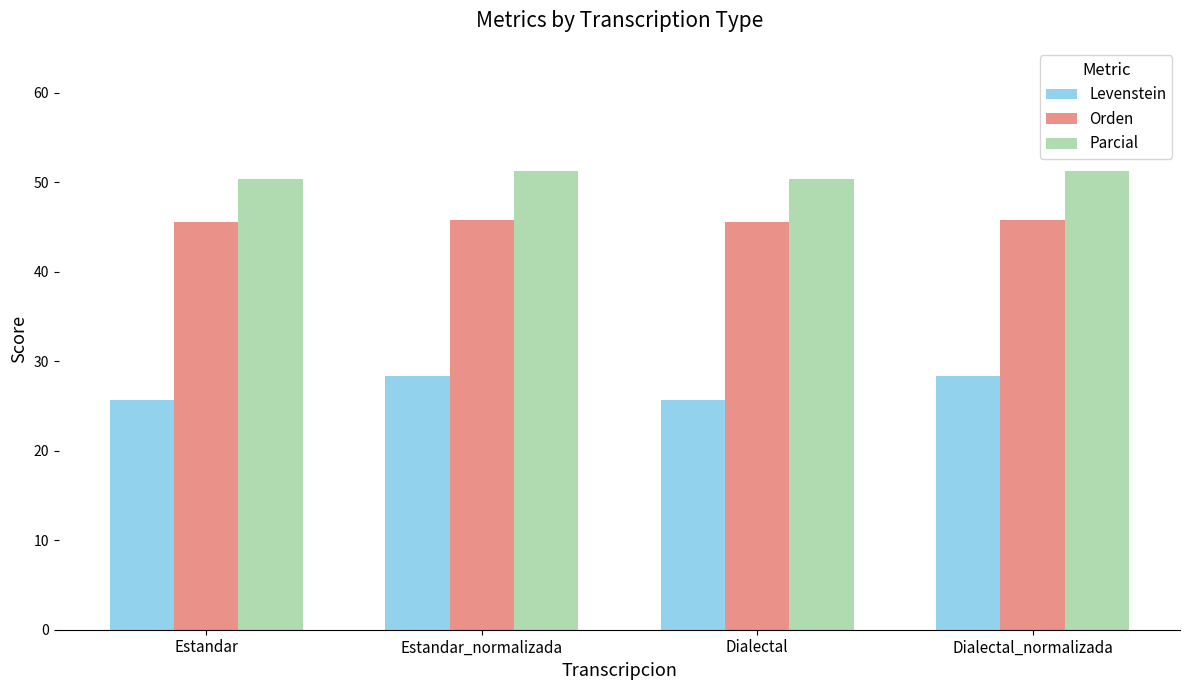

What is the spread (max minus min) of values at Estandar_normalizada?

22.9